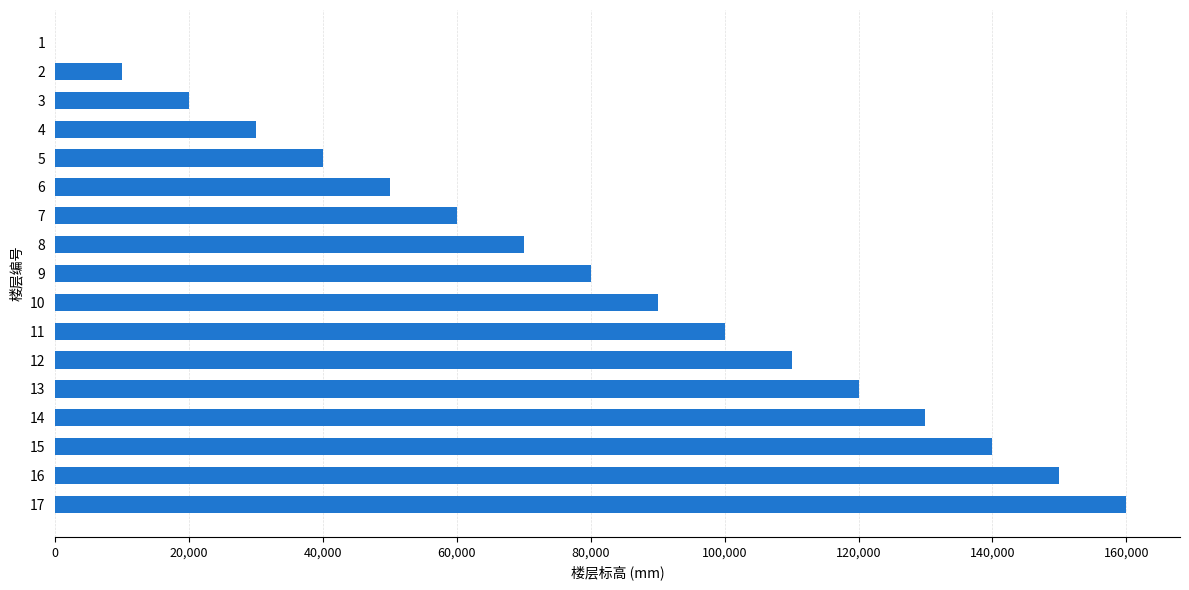

What is the greatest value displayed?

160000